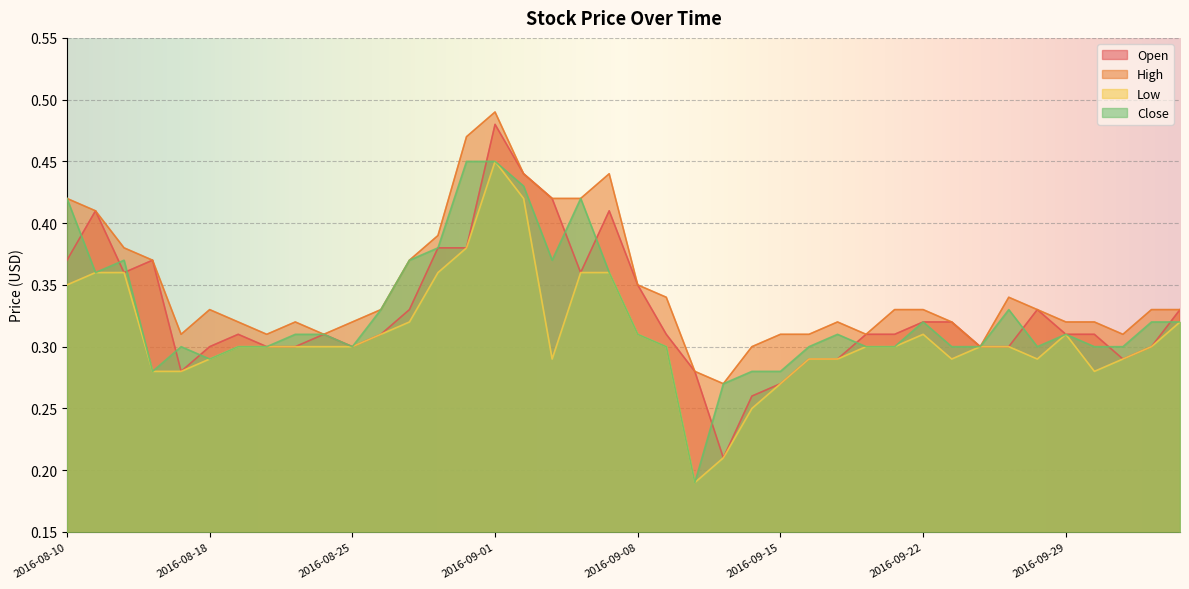

True or false: High and Close intersect in this chart.

False